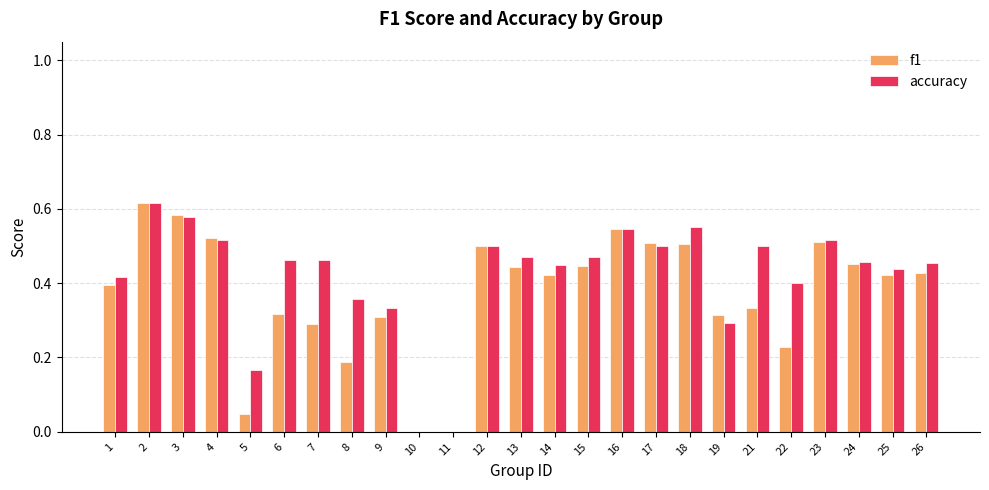

Count the number of categories in the chart.

25